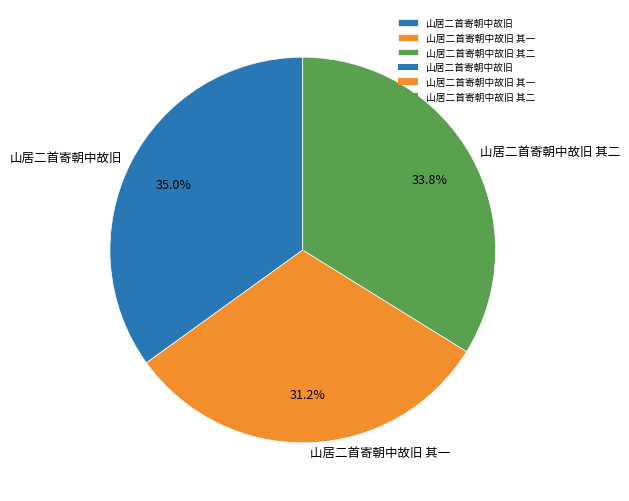

Which category has the biggest portion of the pie?

山居二首寄朝中故旧